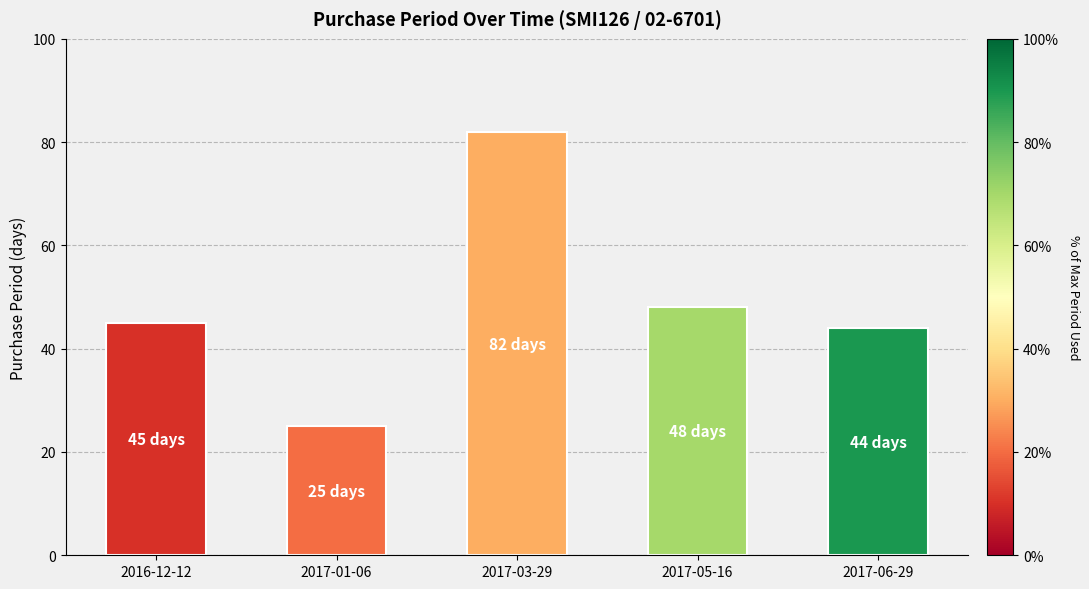

What is the difference between the values at 2016-12-12 and 2017-01-06?

20